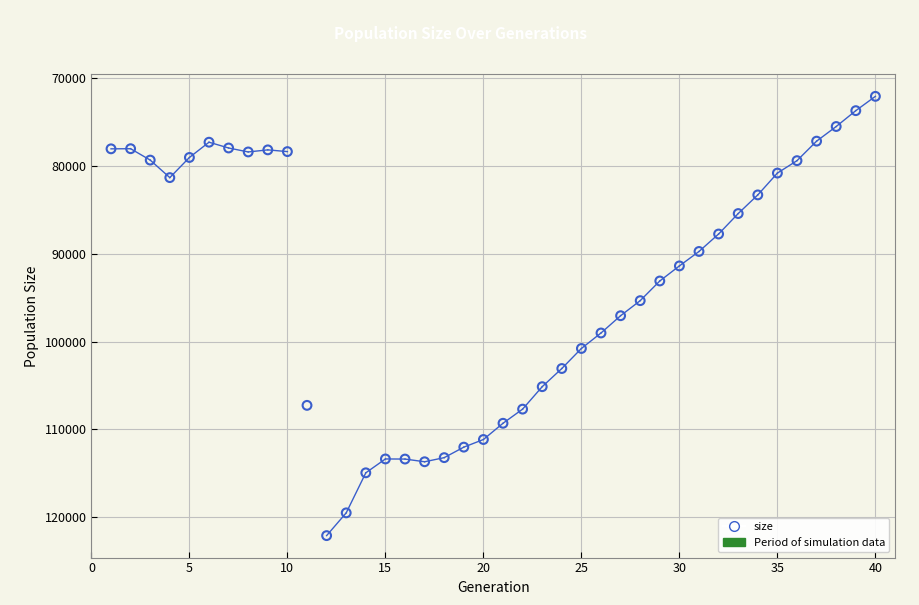

What is the range of Y values (max minus min)?

50021